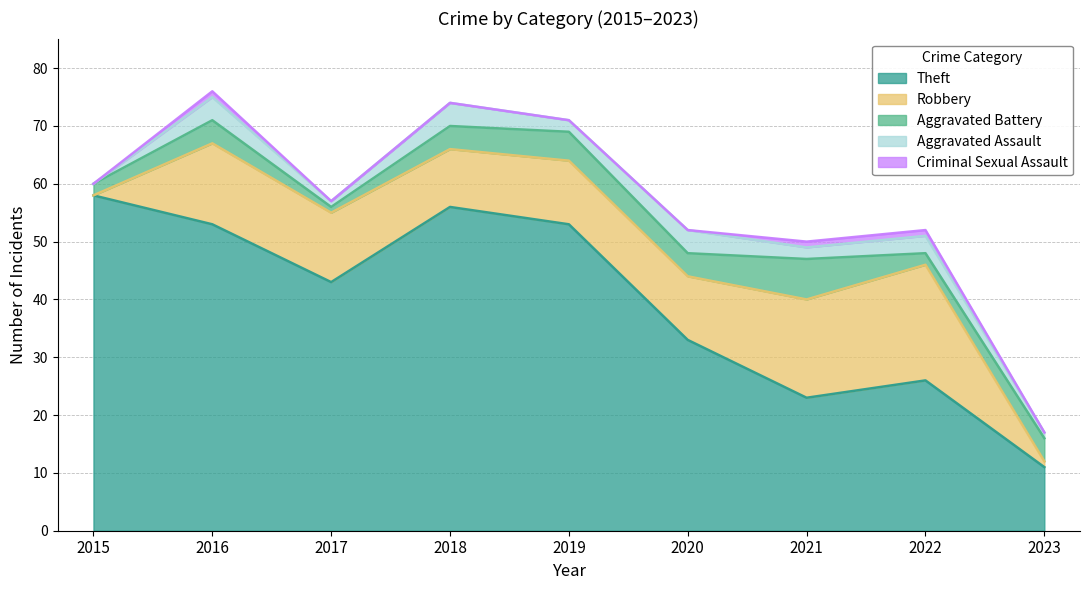

Which has a higher value, 2022 or 2019?

2019